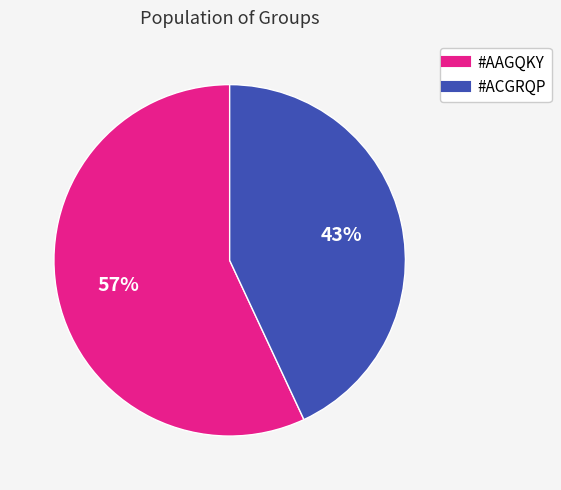

How many segments does this pie chart have?

2